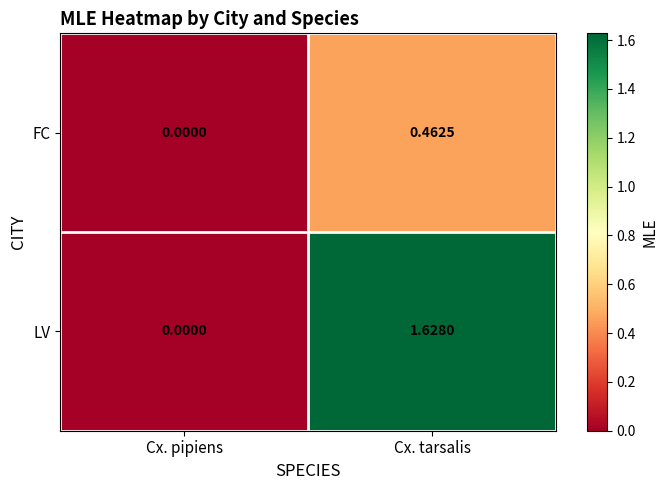

Is the value of FC at Cx. pipiens greater than the value of LV at Cx. tarsalis?

No